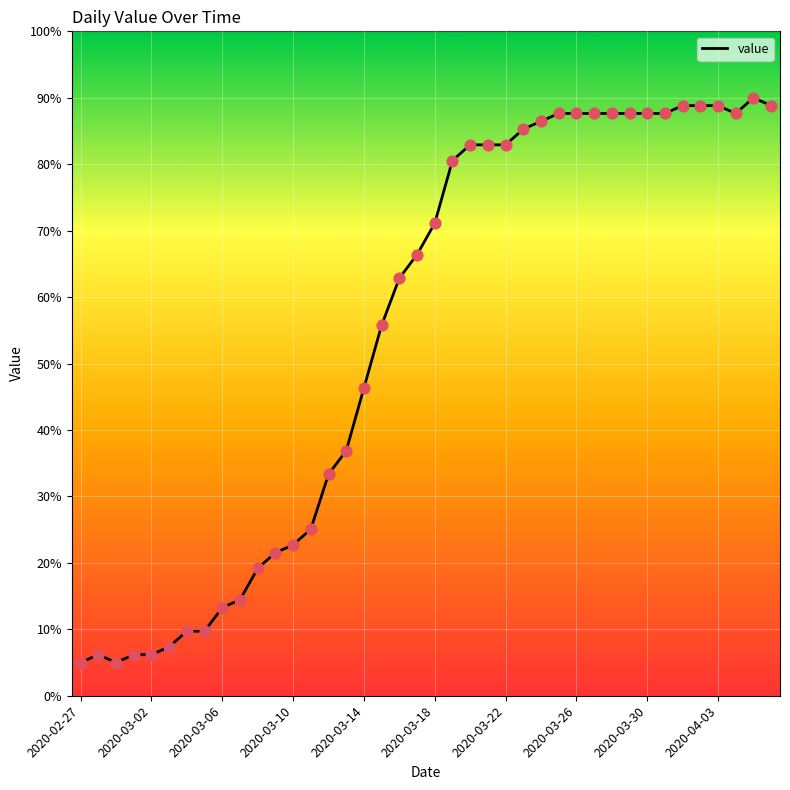

What is the smallest value displayed?

5.0